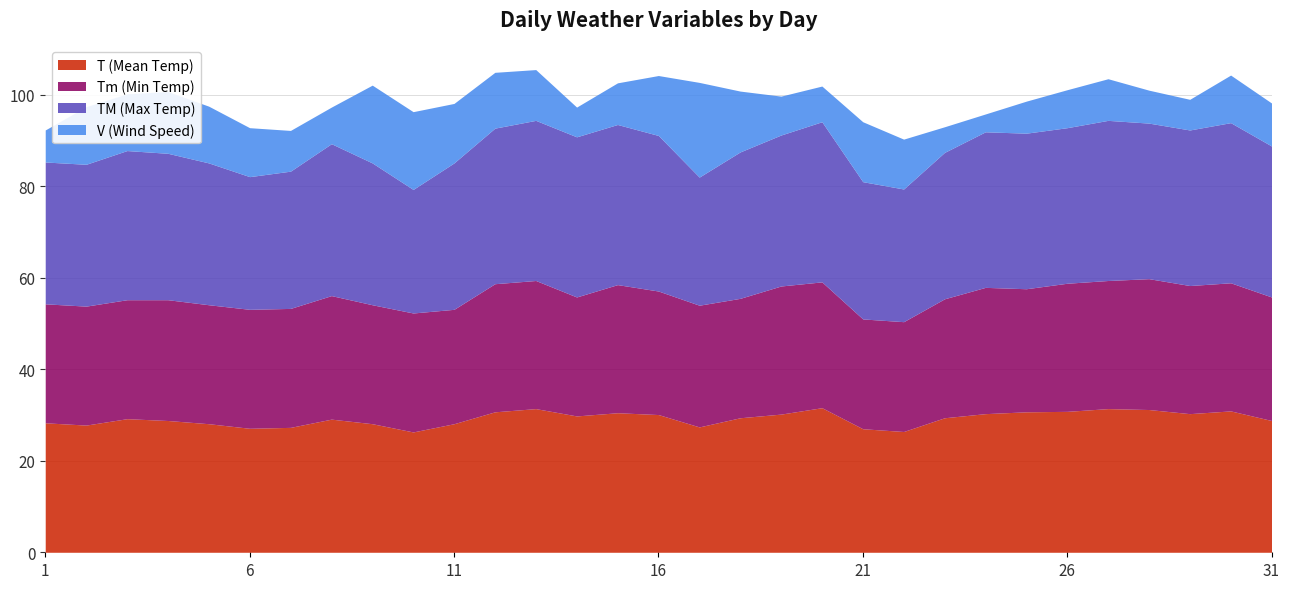

What is the difference between the TM (Max Temp) values at 18 and 15?

3.0